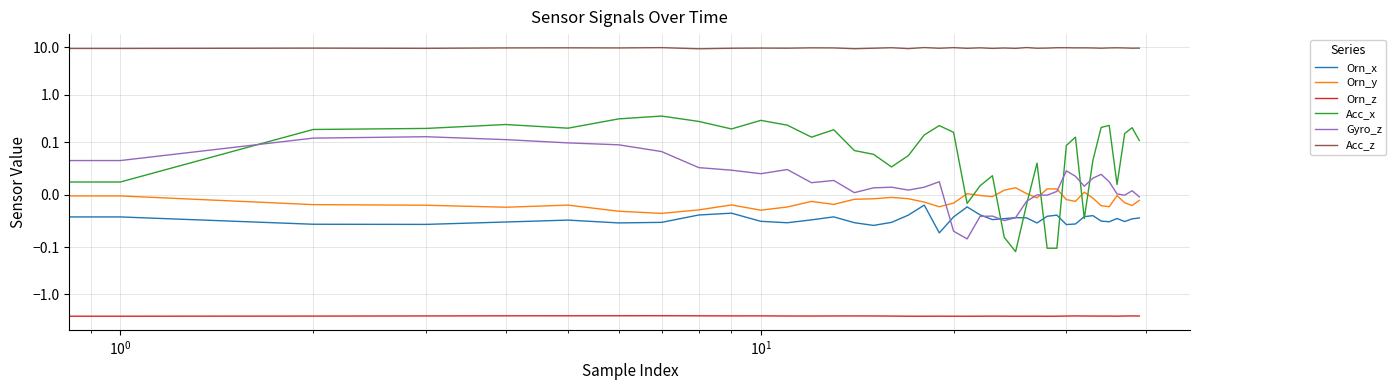

In Orn_x, how many points are lower than both neighbors (excluding endpoints)?

10